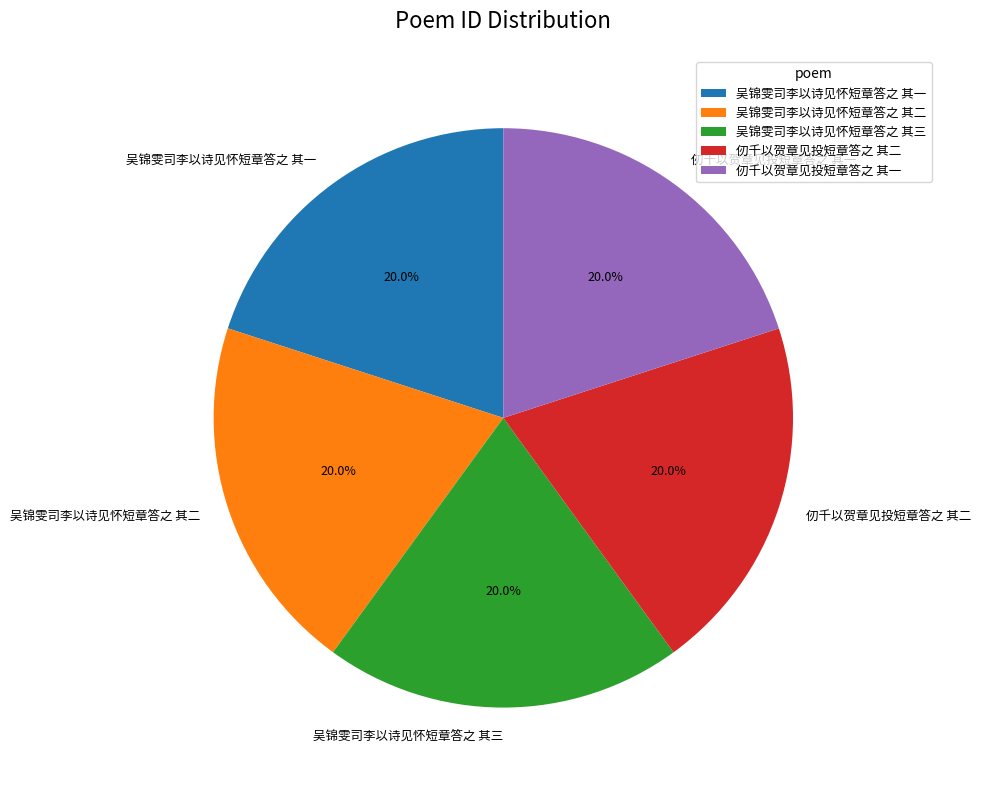

How much of the chart is everything except 吴锦雯司李以诗见怀短章答之 其二?

80.0%